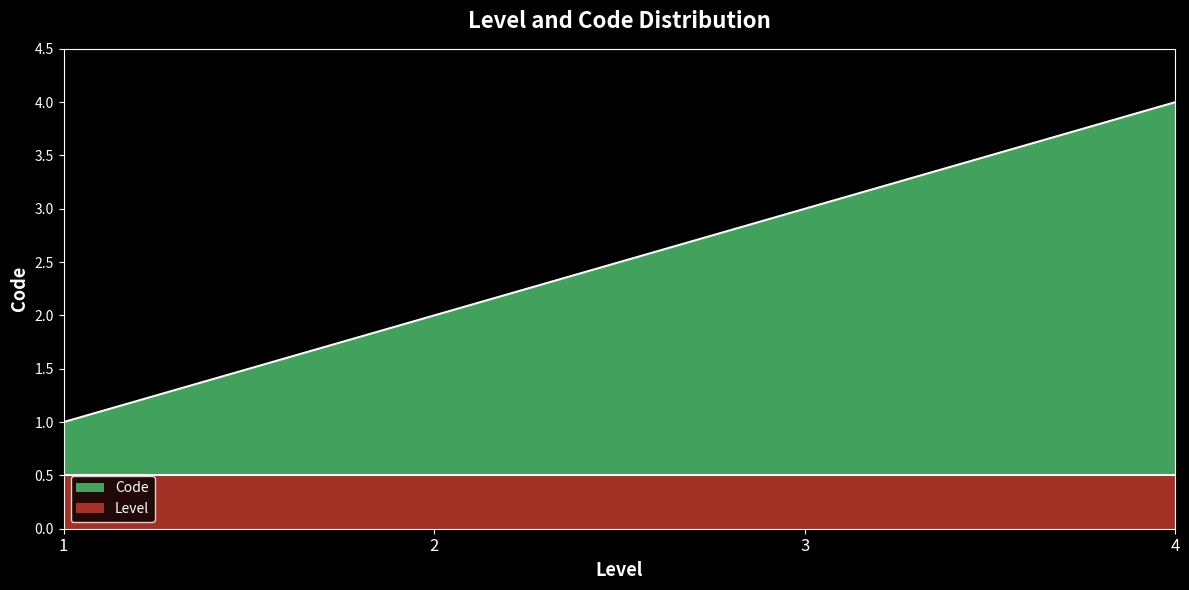

At which label is the value closest to 2?

2